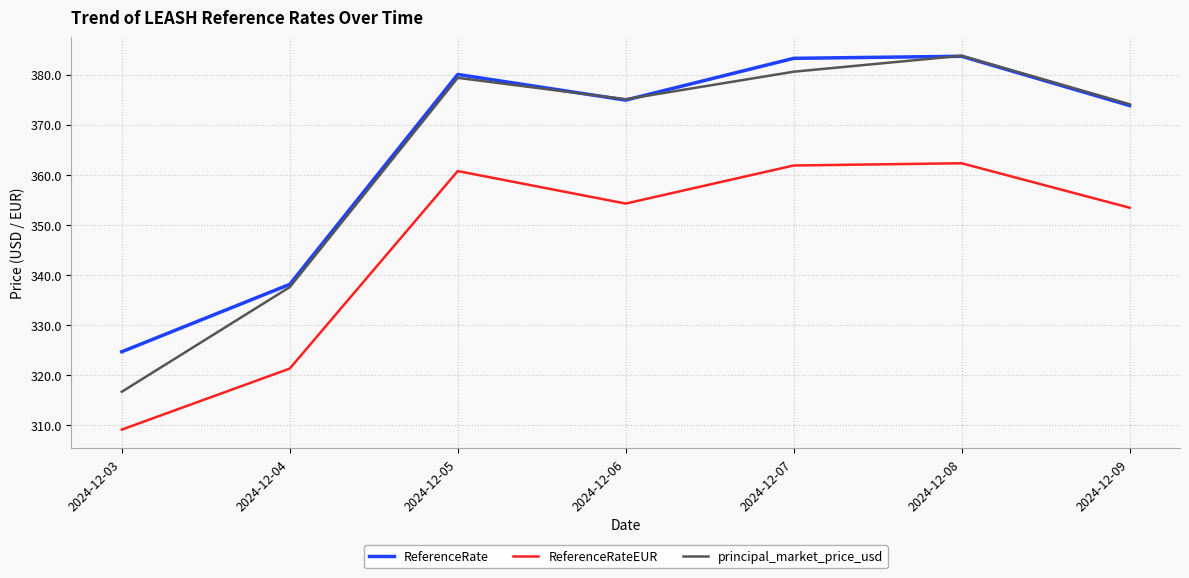

Where does the ReferenceRate series first go above 374?

2024-12-05